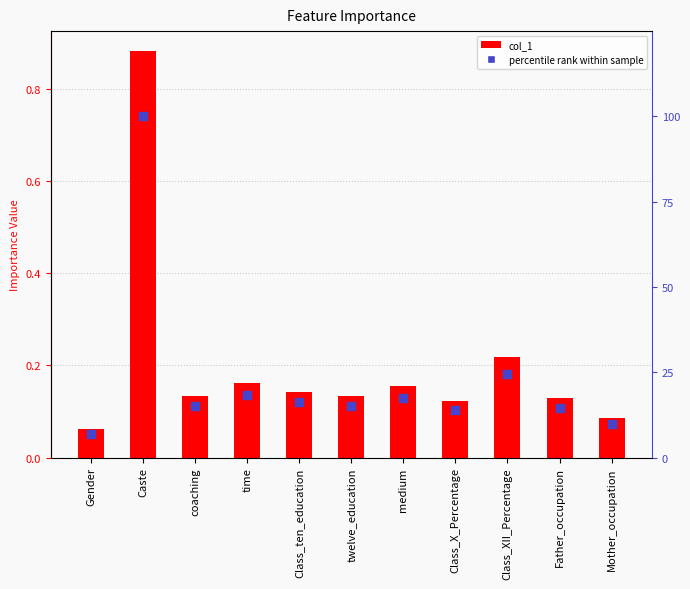

At which category is the sum across all series the highest?

Caste